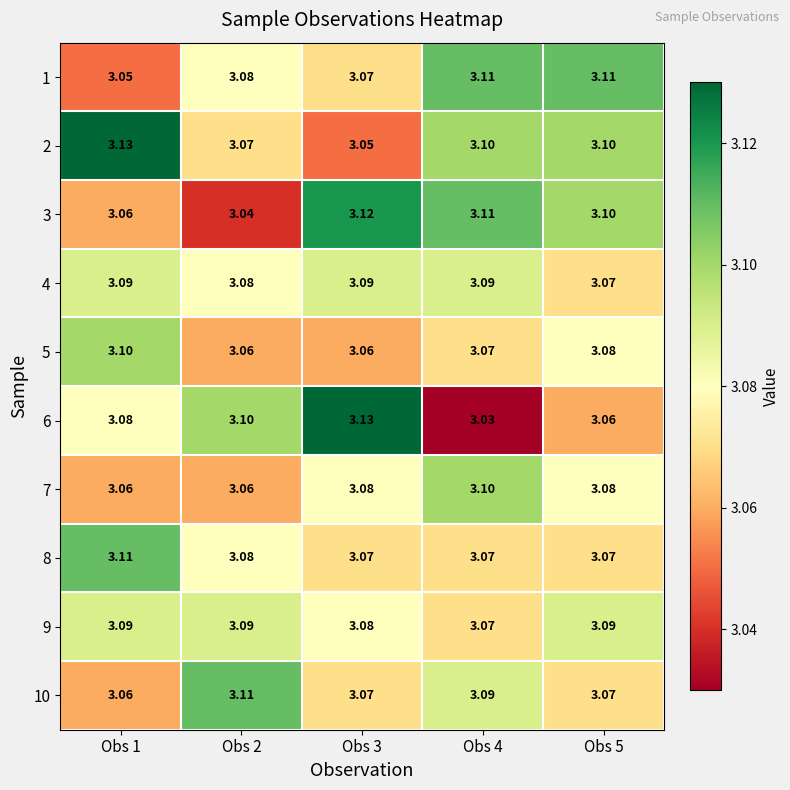

Count the number of data series in this chart.

10